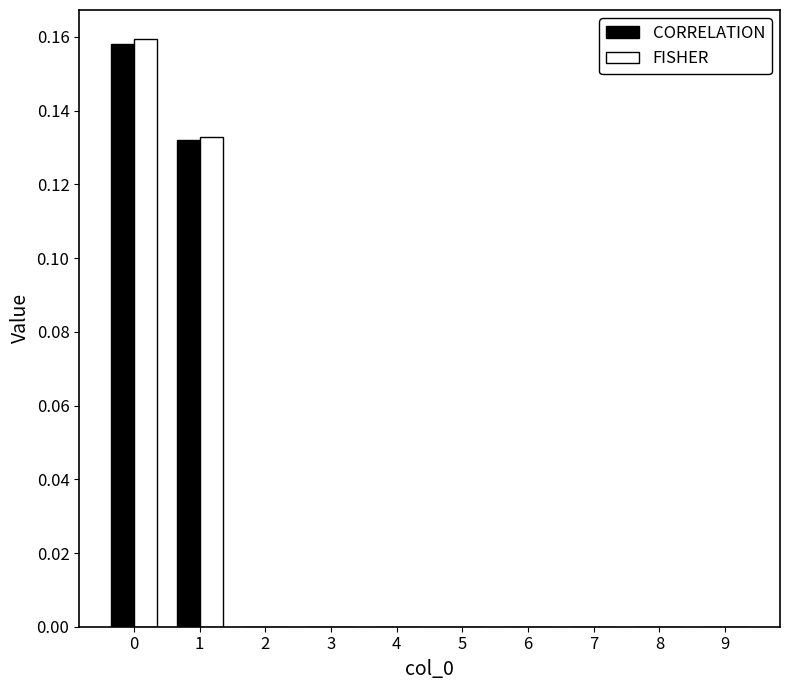

The FISHER series shows 0.0 at 4. True or false?

True